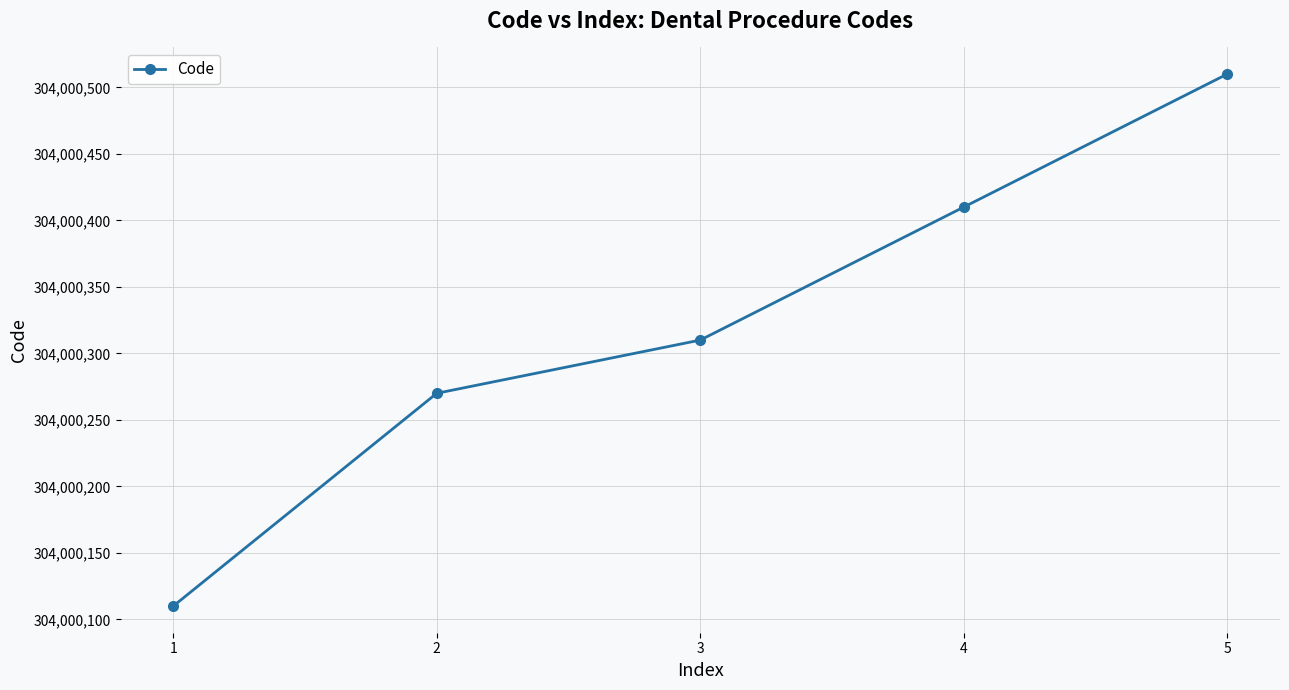

Which label corresponds to the smallest value in the chart?

1